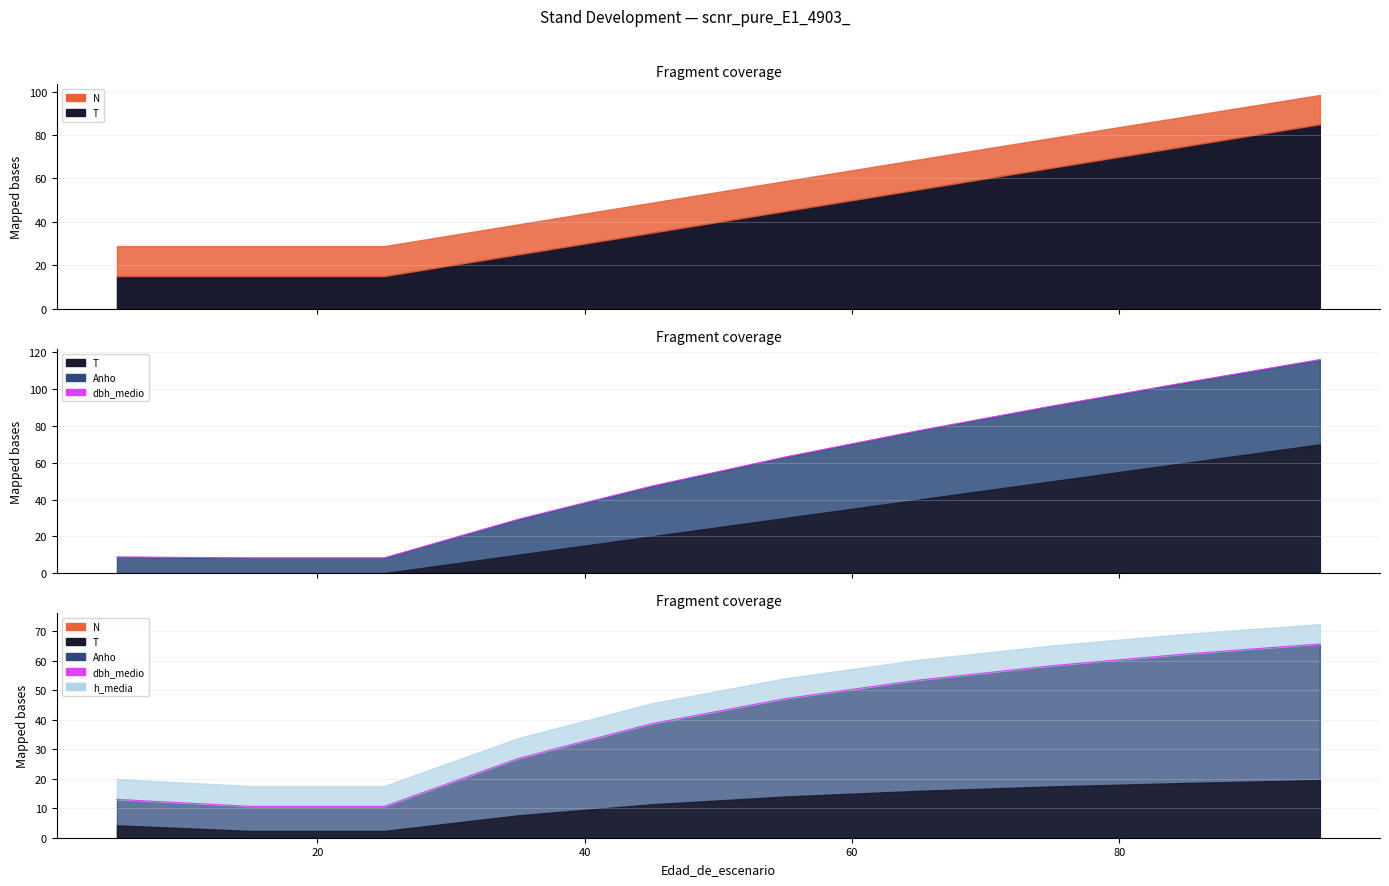

What is the difference between the second highest and minimum values?

51.6